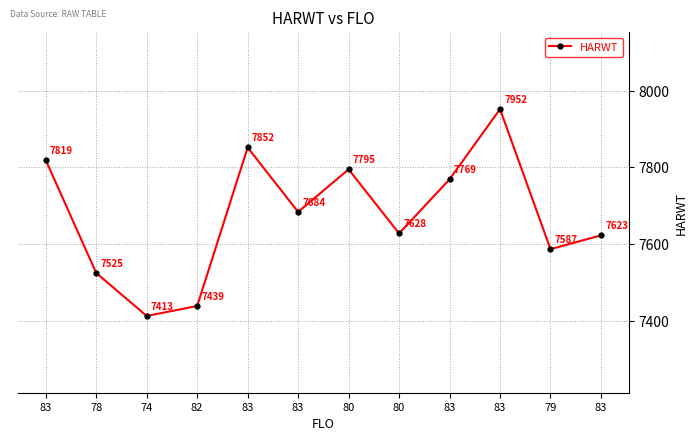

Does the chart have visible grid lines?

Yes